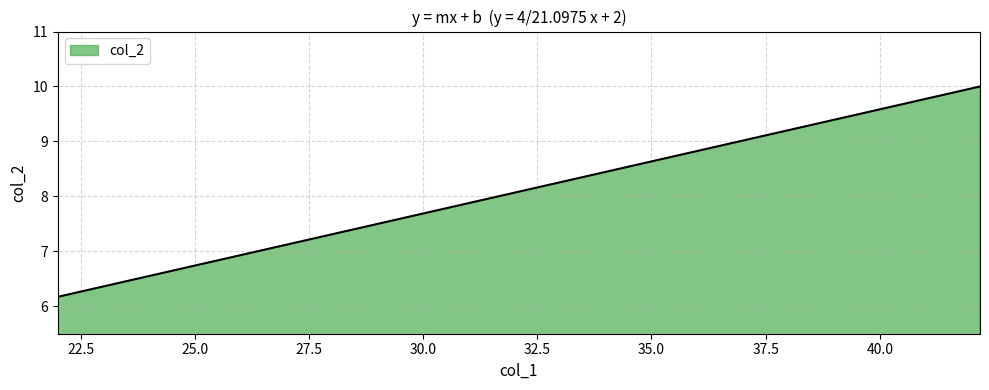

What is the difference between the maximum and minimum values?

3.8